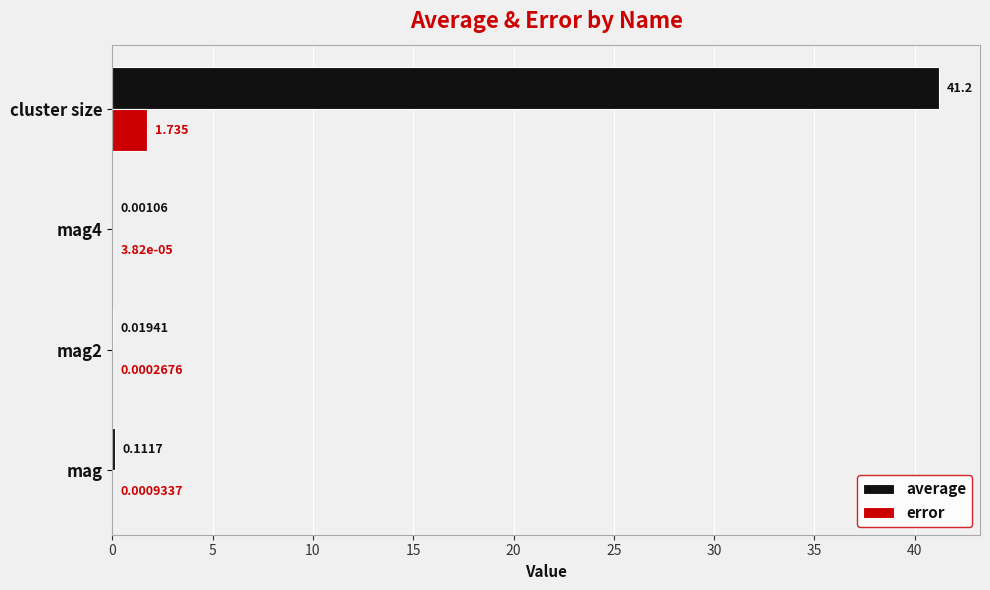

What are all the series names shown in the legend?

average, error